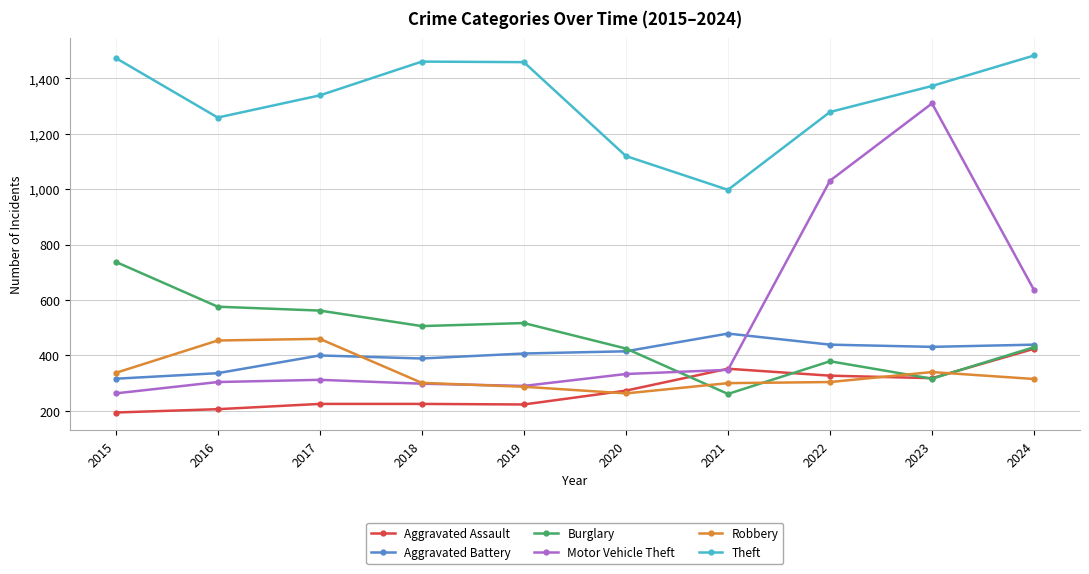

What is the minimum value shown in the chart?

194